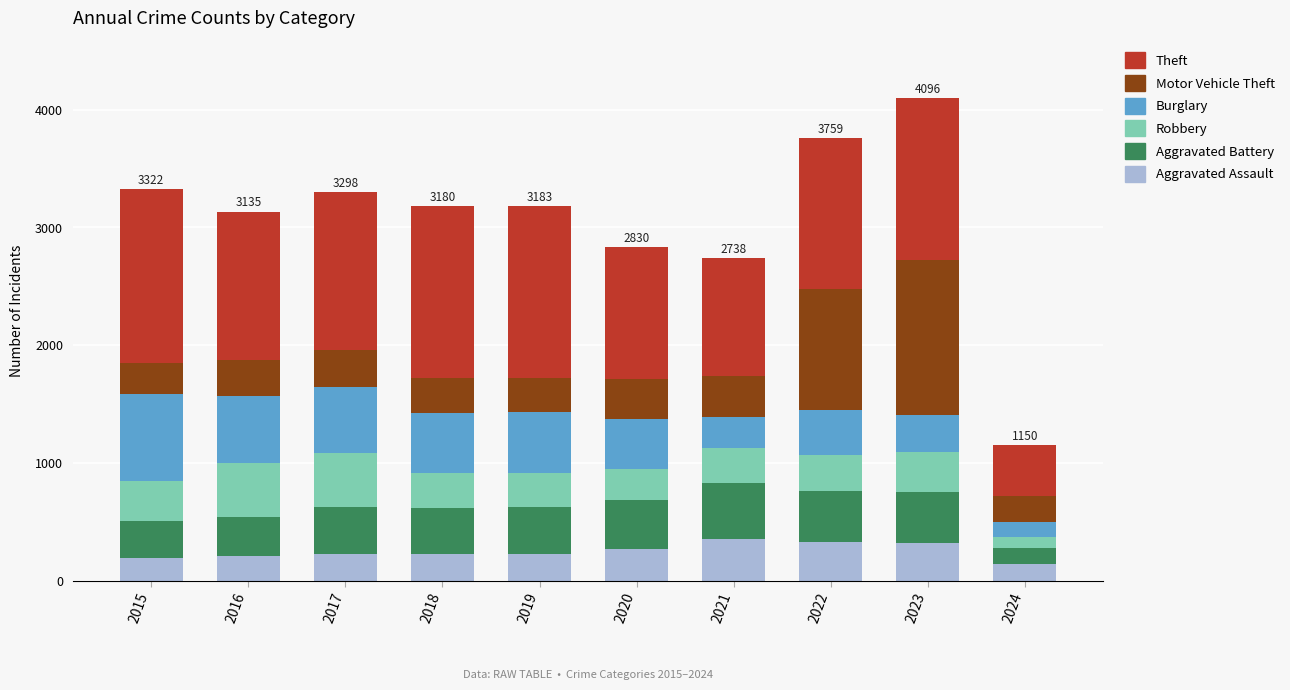

How many bars are there in total?

10